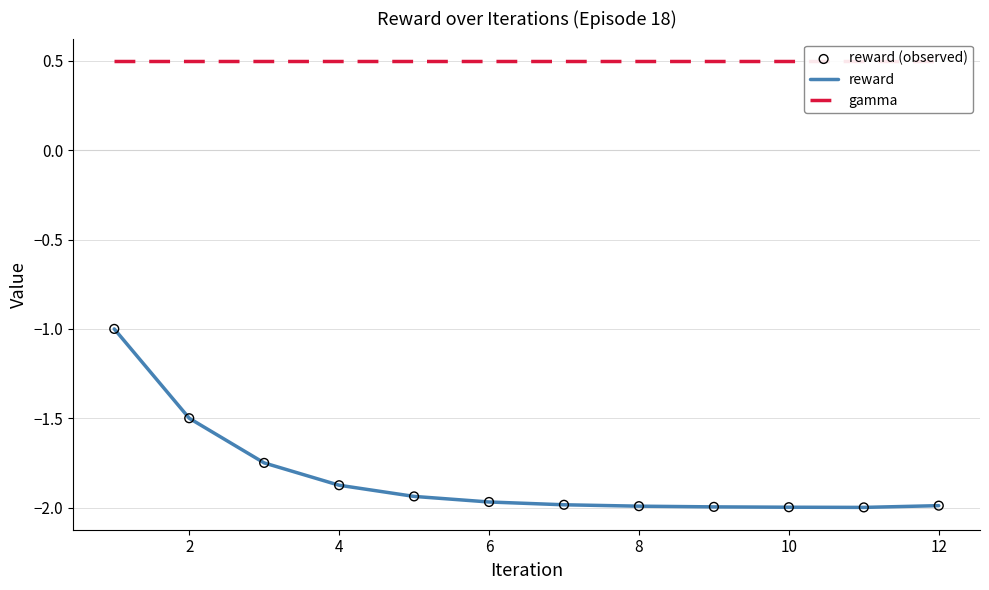

Which series has the largest total across all categories?

gamma